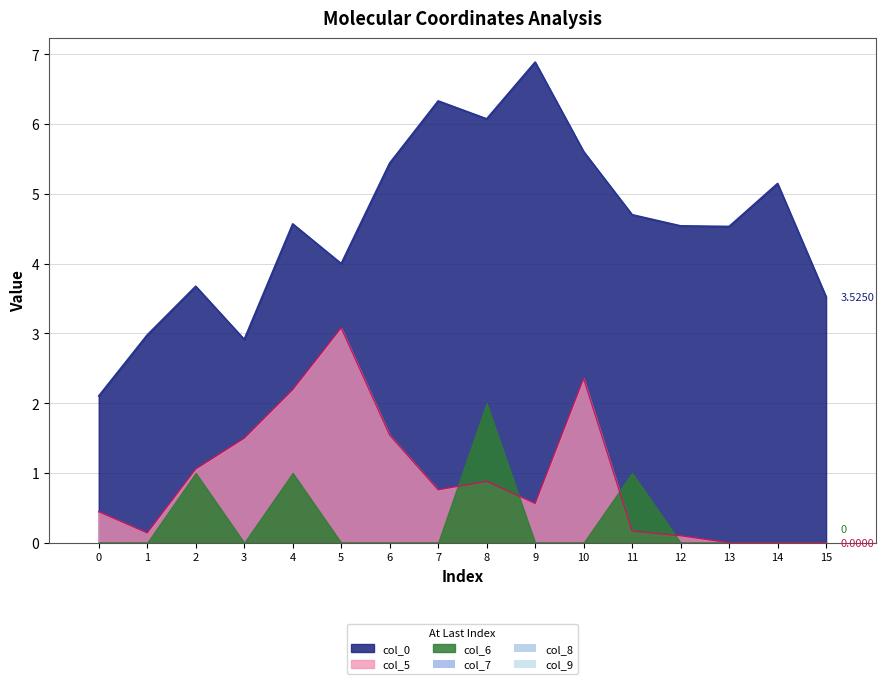

At which label does col_5 reach its peak?

5